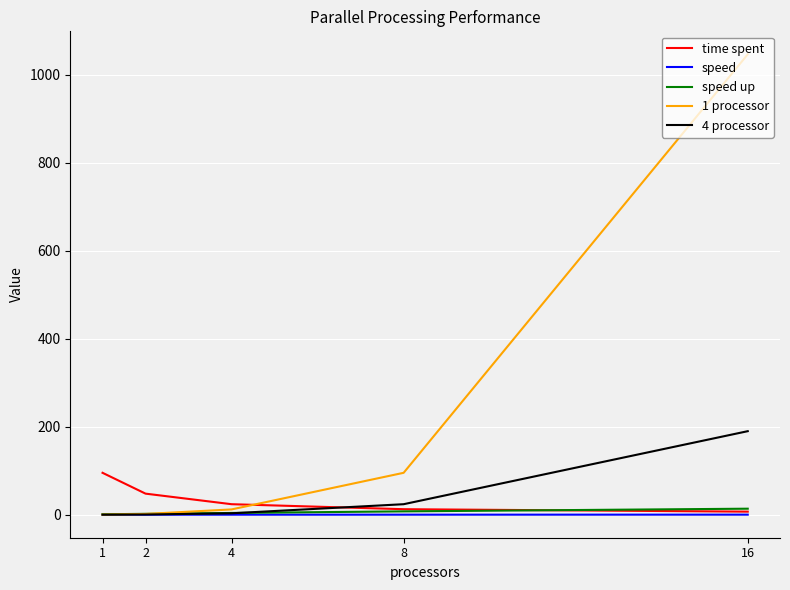

What is the total value across all series at 1?

96.6